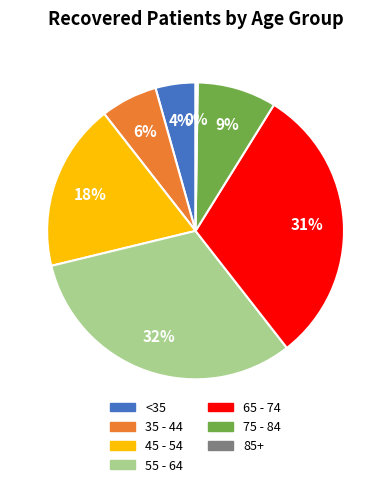

Does any single category account for the majority?

No